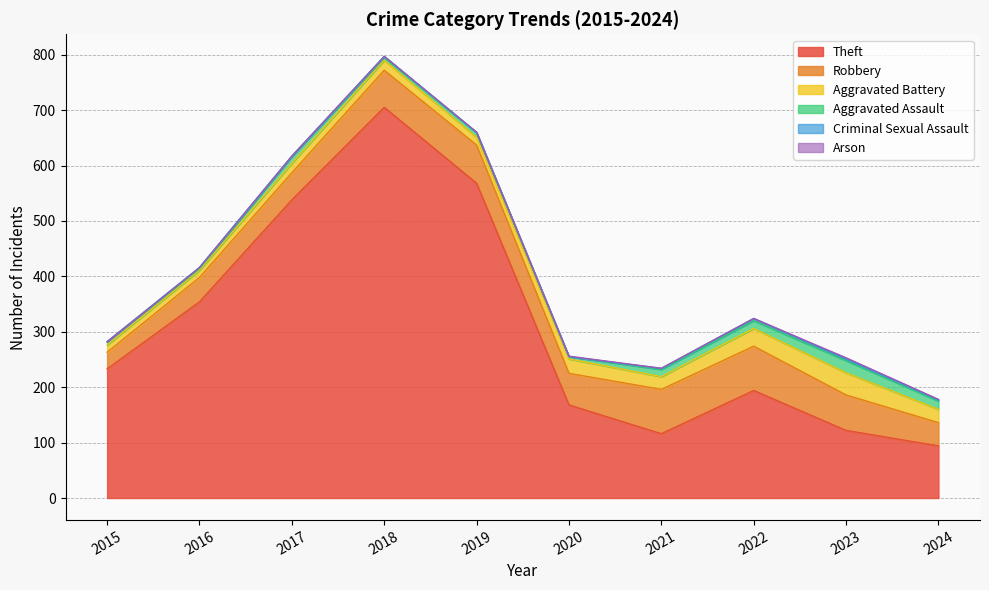

Which category has the highest value in the Criminal Sexual Assault series?

2022